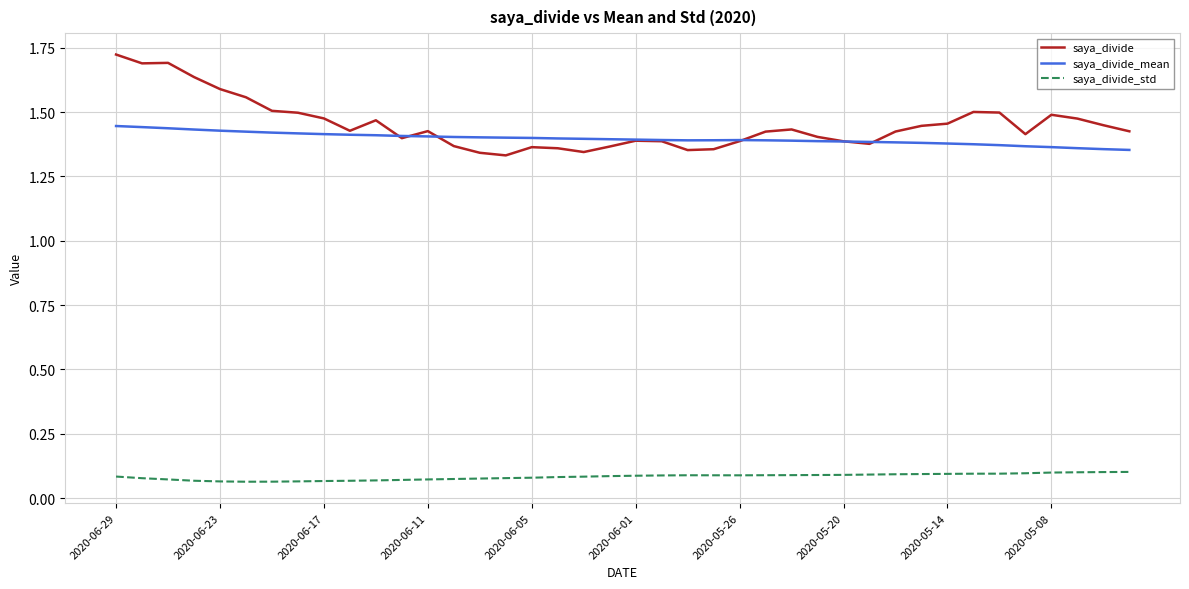

How many categories are shown in the chart?

40